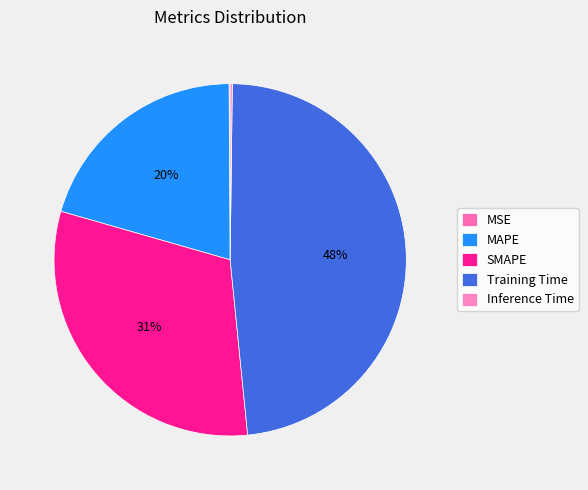

True or false: MSE accounts for 8% of the total.

False